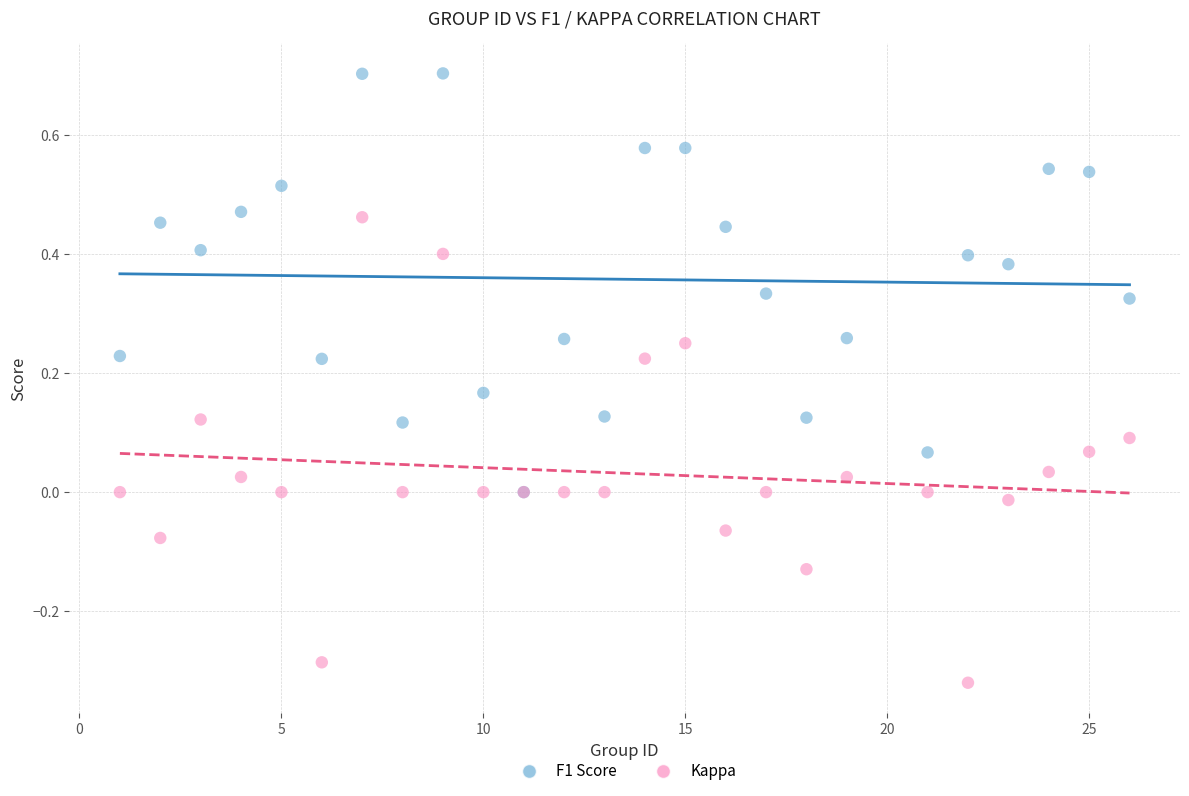

Which series has the largest Y range (max minus min)?

Kappa